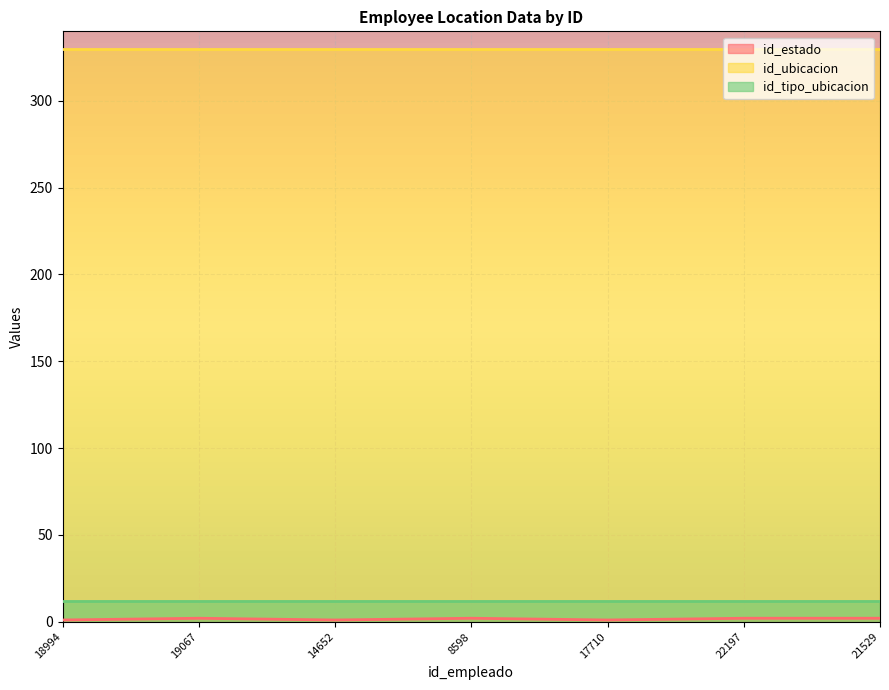

What value does the id_ubicacion series have at 17710?

330